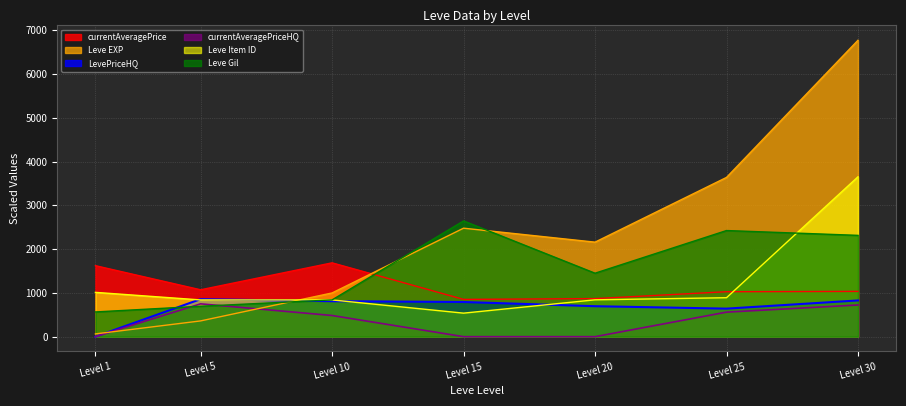

What is the minimum value shown in the chart?

0.0